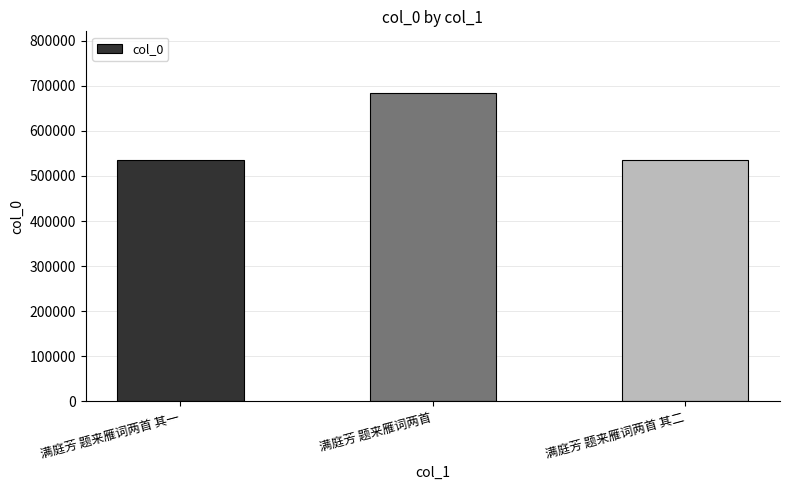

Are the bars grouped side by side (vs. stacked)?

No